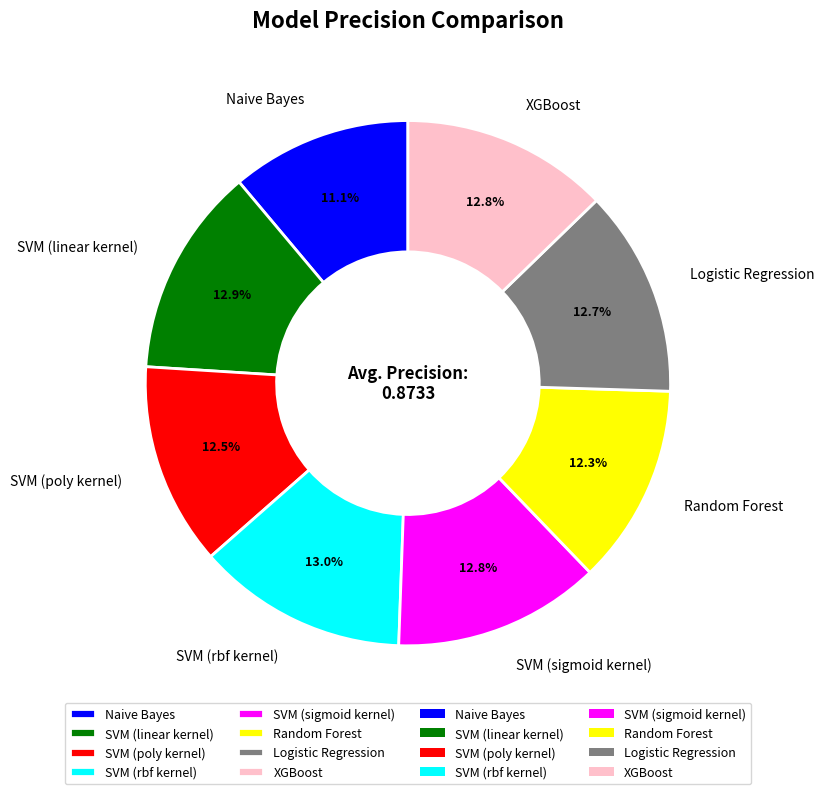

What percentage do Random Forest and XGBoost together represent?

25.1%